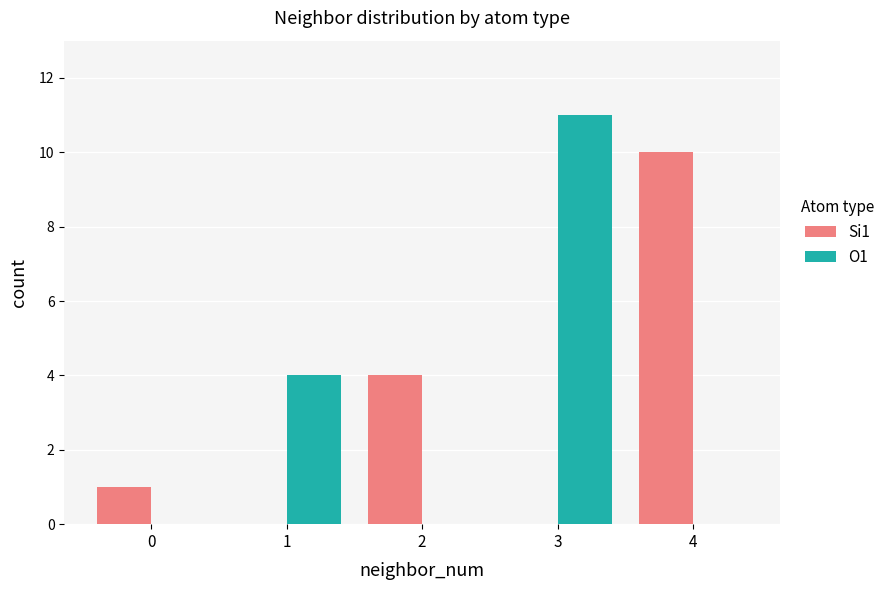

Between 2 and 3, which series saw the biggest shift?

O1